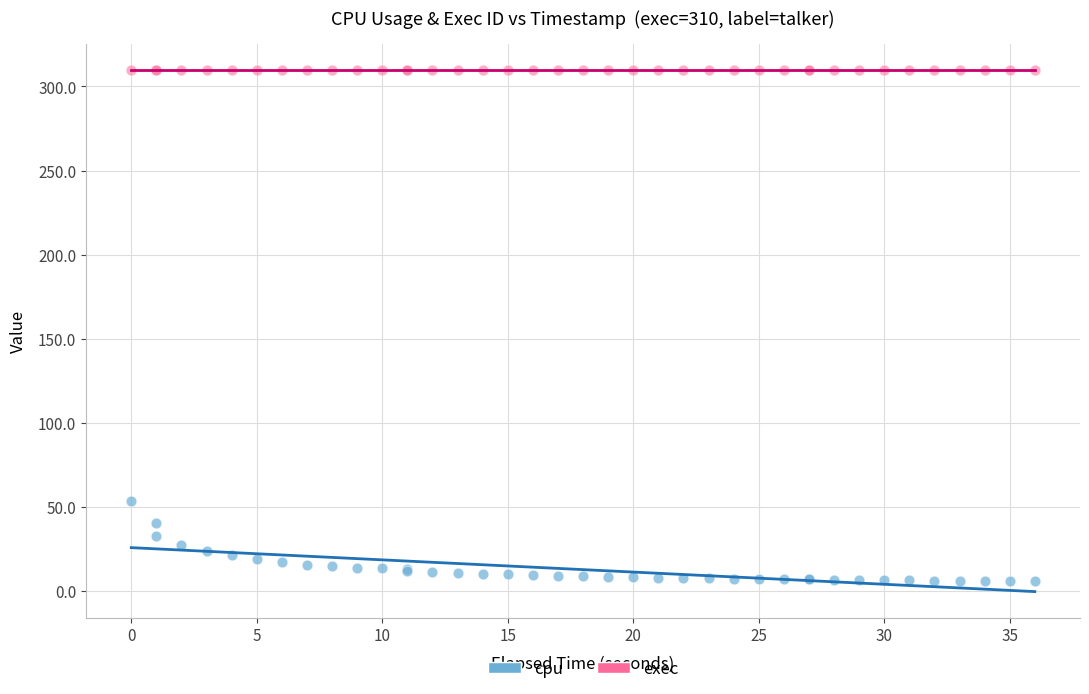

Across all series, what Y value is closest to 157?

53.6